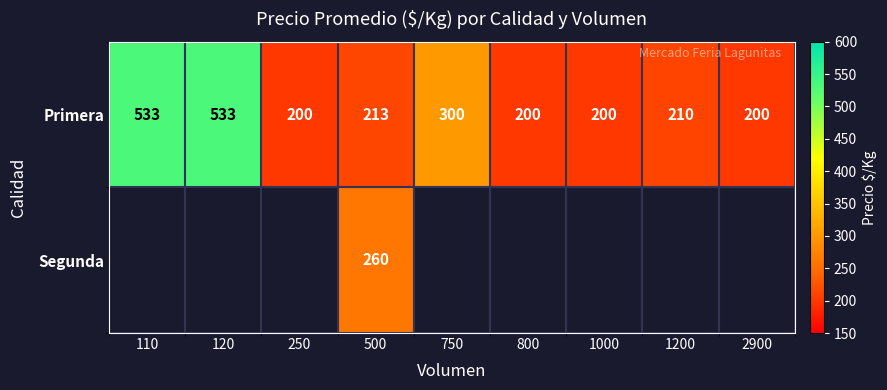

What is the difference between the highest and lowest values at 500?

47